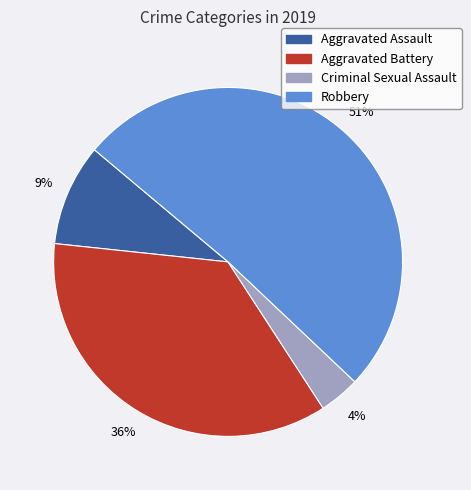

To the nearest percent, what portion does Robbery represent?

51%